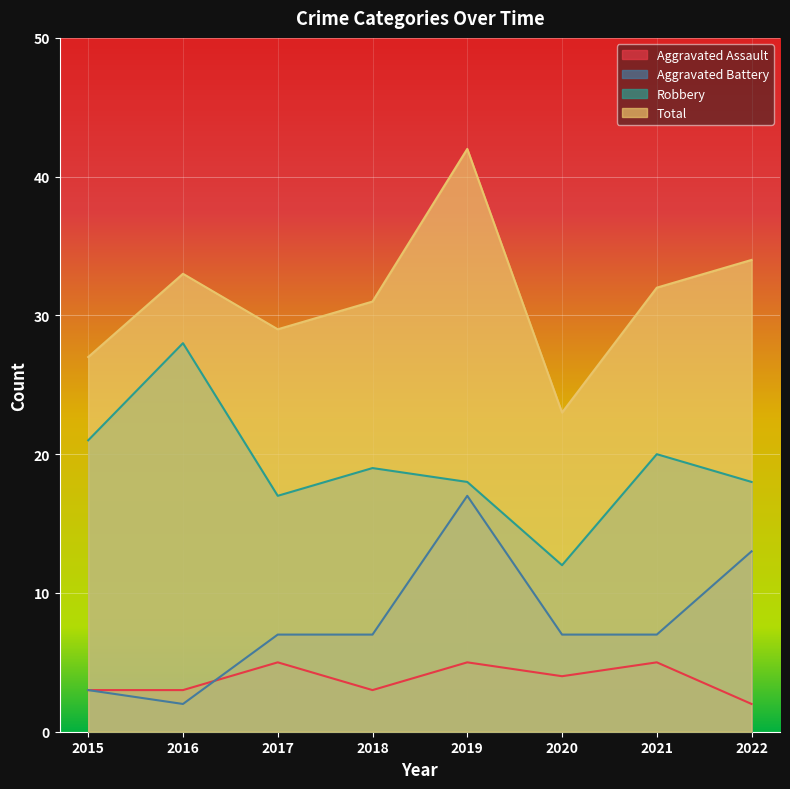

True or false: Aggravated Assault has more than 0 interior local peaks.

True